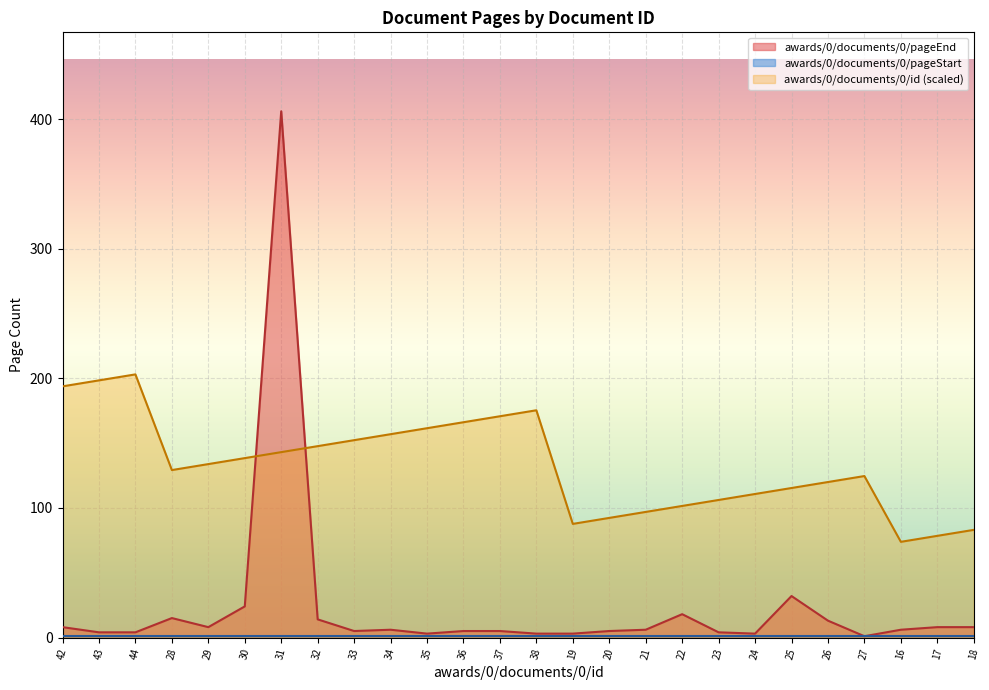

True or false: awards/0/documents/0/id and awards/0/documents/0/pageEnd intersect in this chart.

True